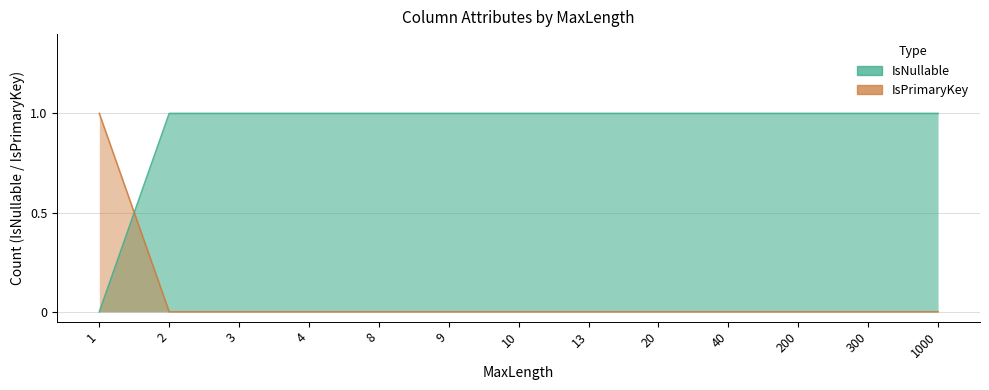

How many intersections are there between IsNullable and IsPrimaryKey?

1